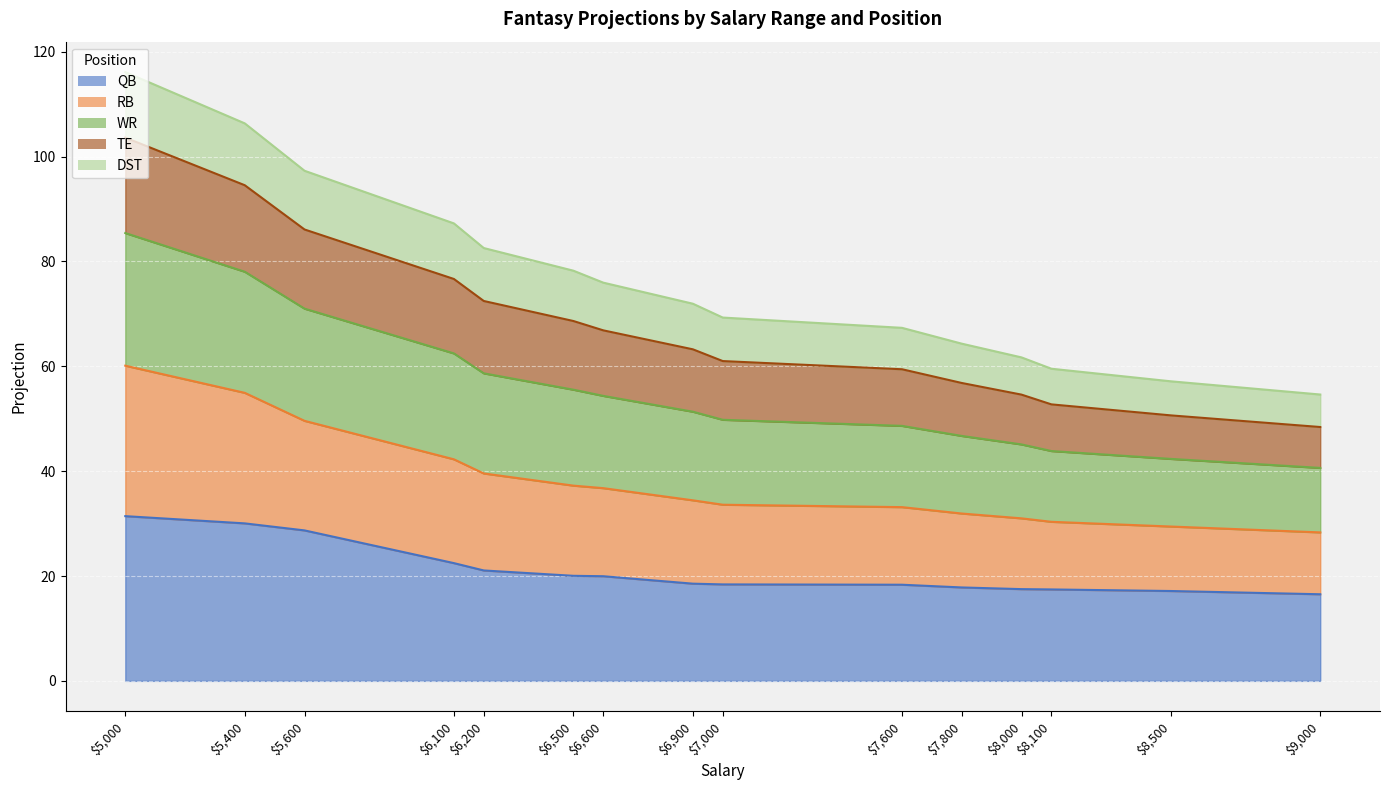

The value of QB at $8,000 is 10.9. True or false?

False